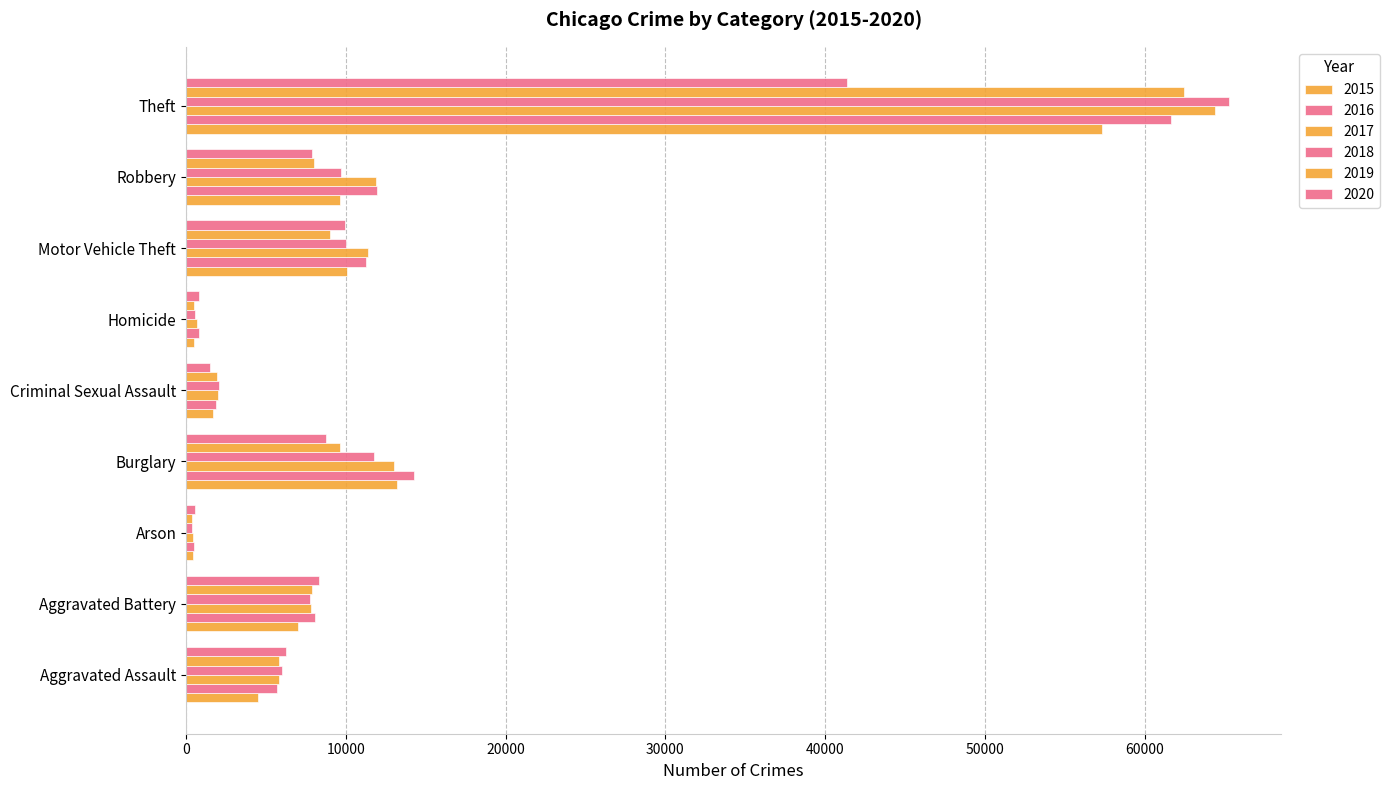

Where does the 2020 series first go above 7855?

Aggravated Battery